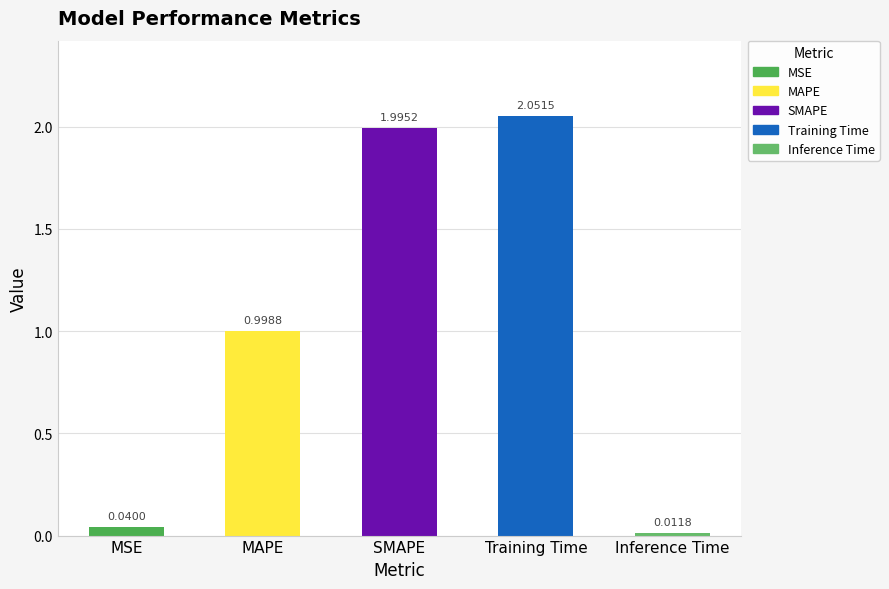

The chart shows a value of 2.8 at SMAPE. True or false?

False